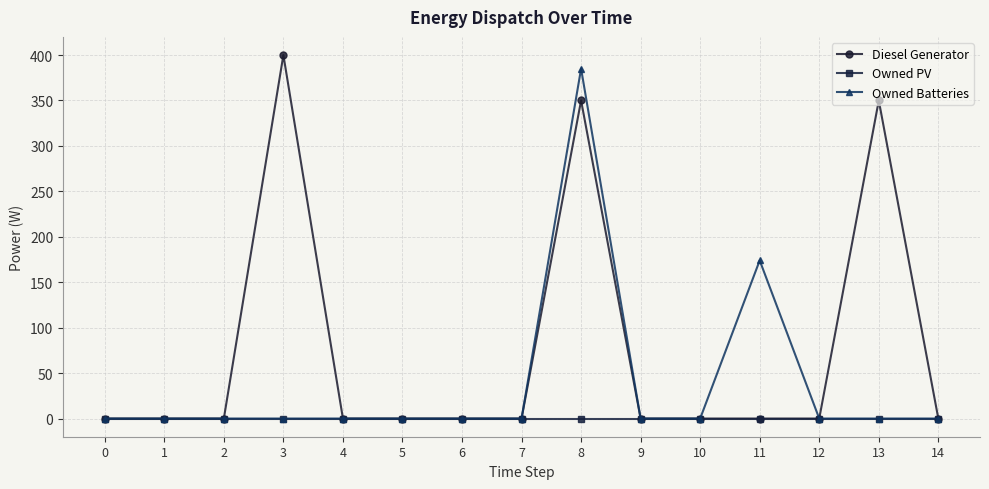

True or false: Diesel Generator has more than 2 points higher than both neighbors.

True